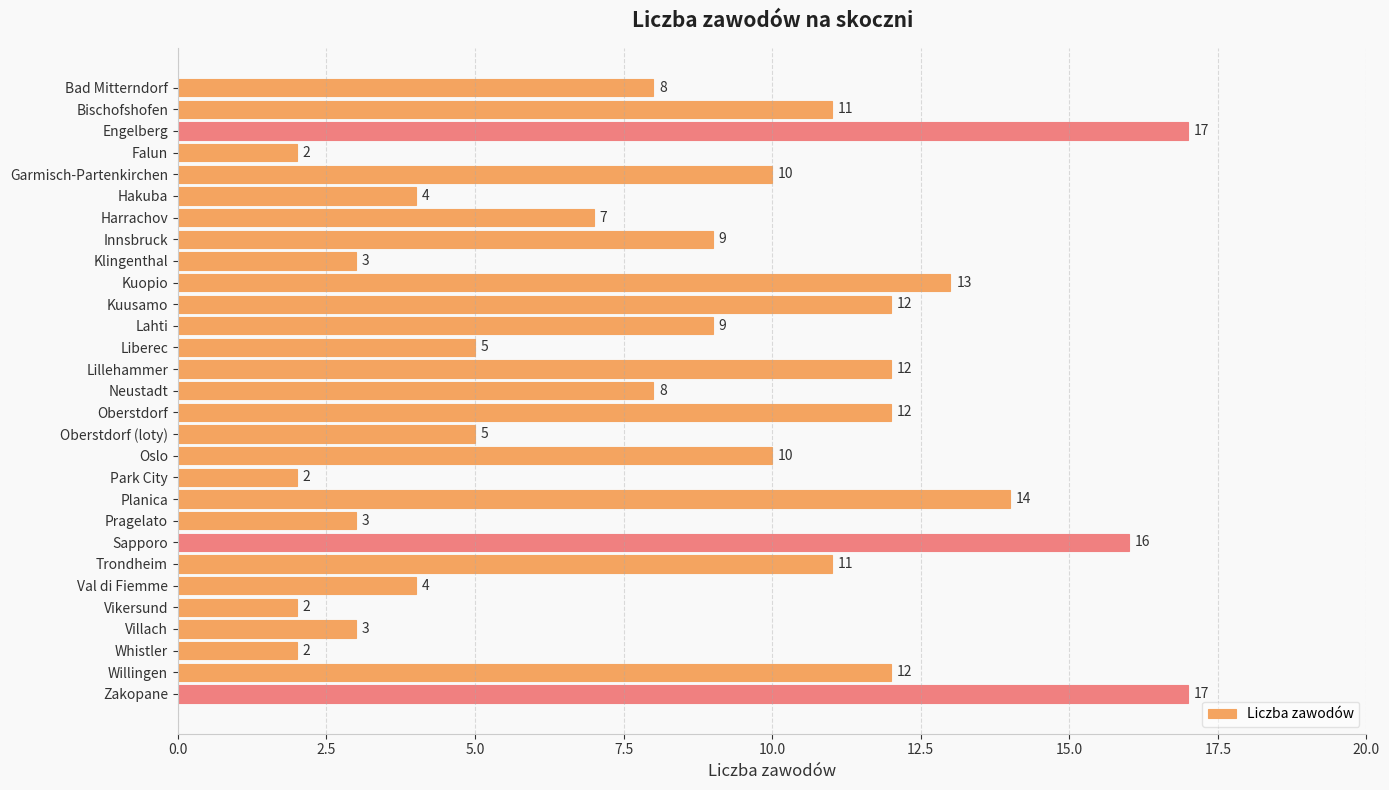

What is the maximum value shown in the chart?

17